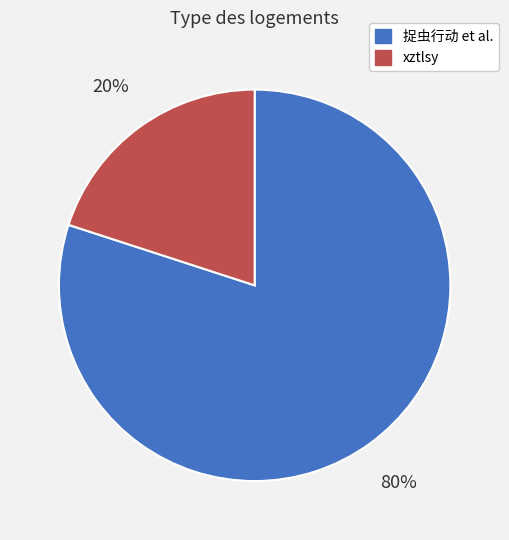

Is there any slice that represents more than half of the pie?

Yes